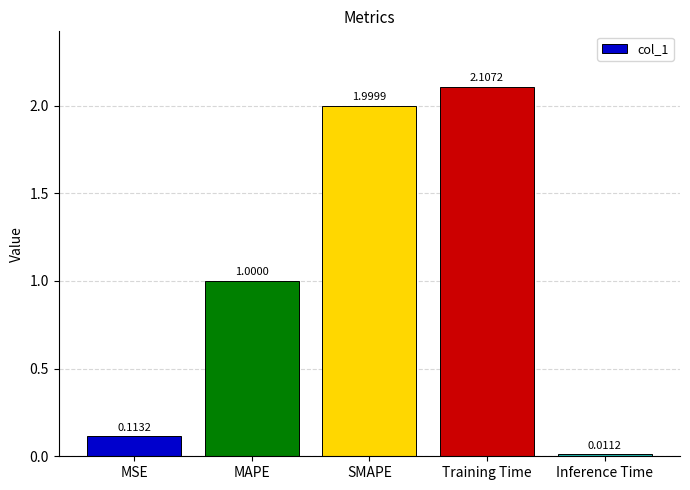

Between Training Time and SMAPE, which is larger?

Training Time